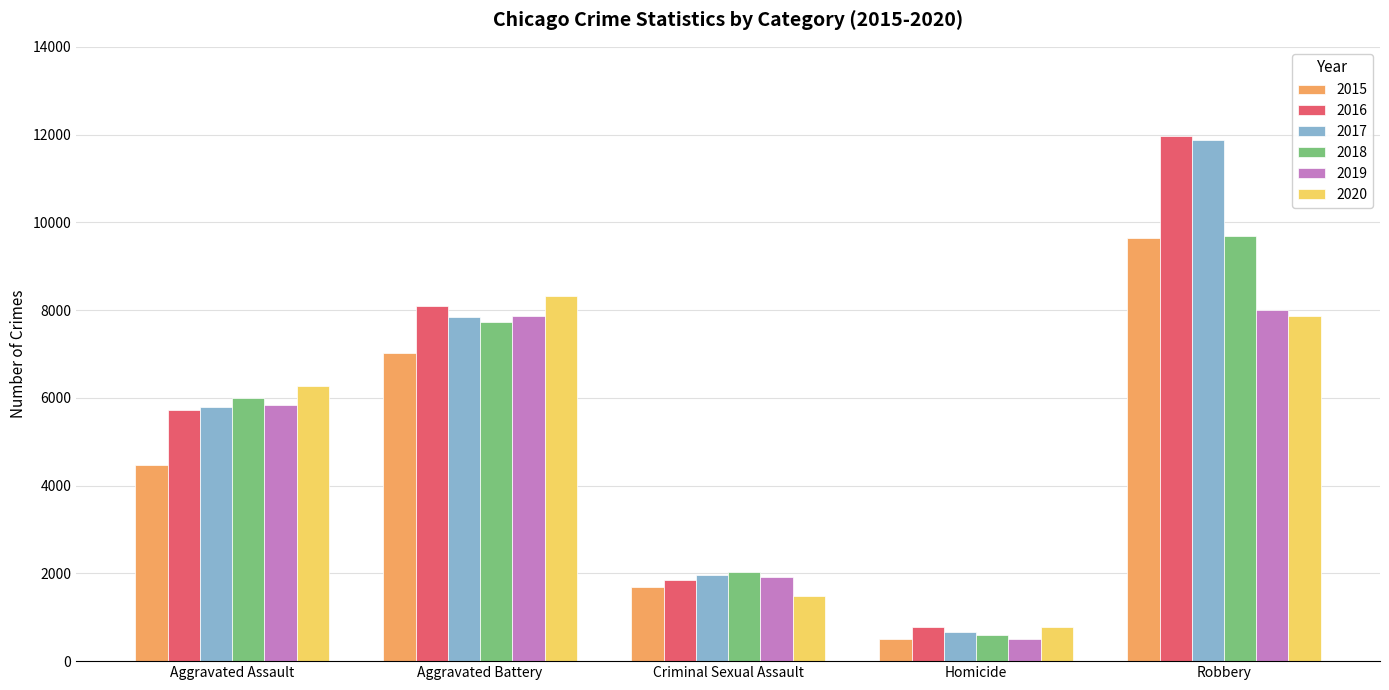

What is the difference between the 2017 values at Aggravated Battery and Robbery?

4035